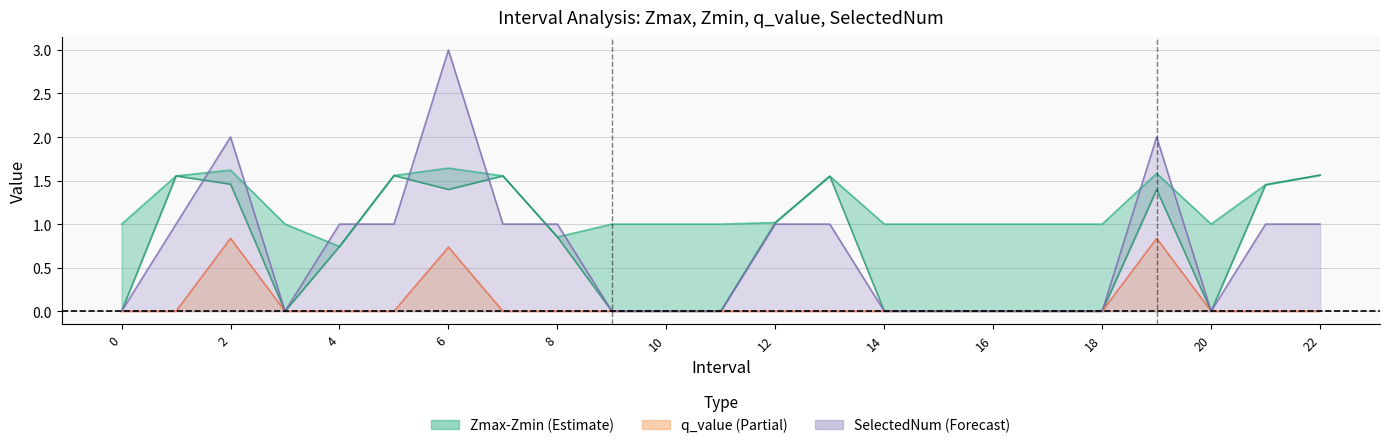

What value does the Zmax series have at 21?

1.5